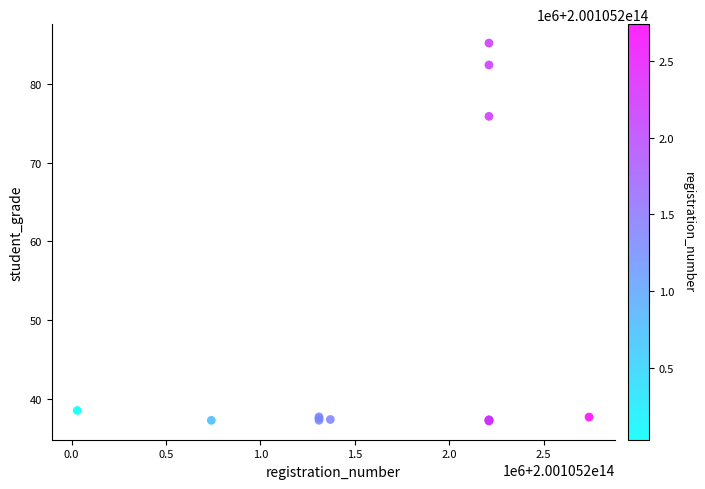

What Y value in the scatter plot is closest to 61?

75.9